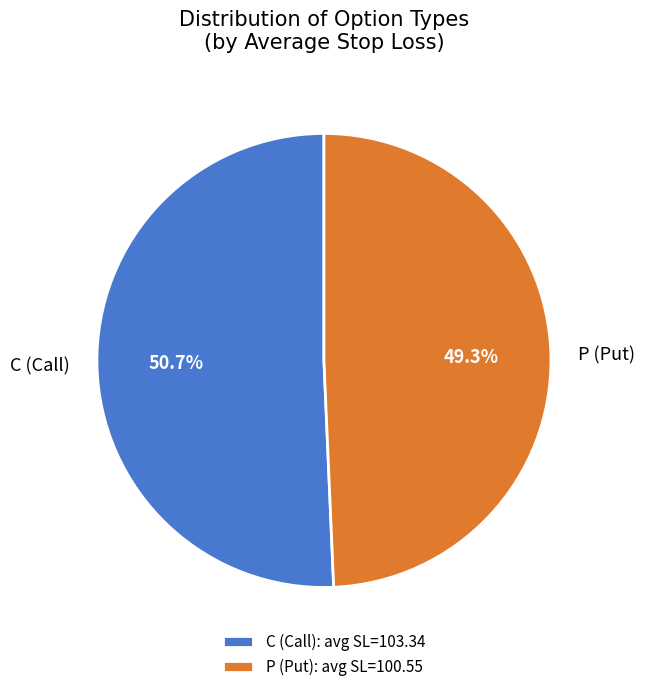

To the nearest percent, what is the combined percentage of P and C?

100%